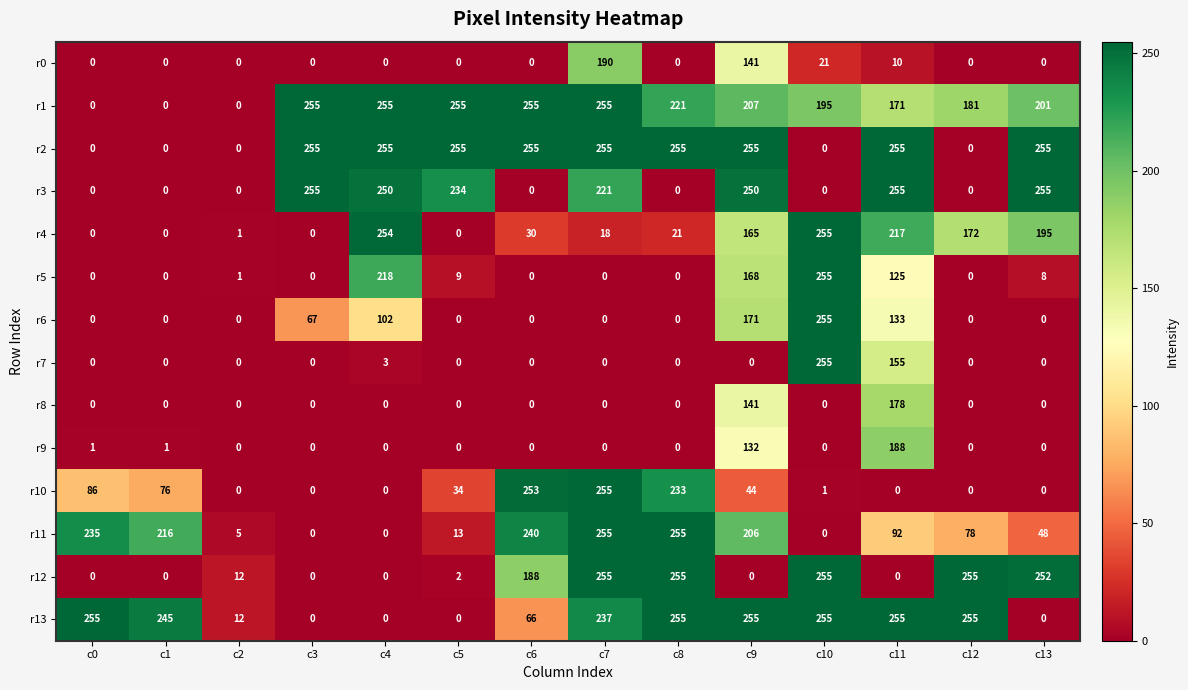

At which label is r9 closest to 94?

c9